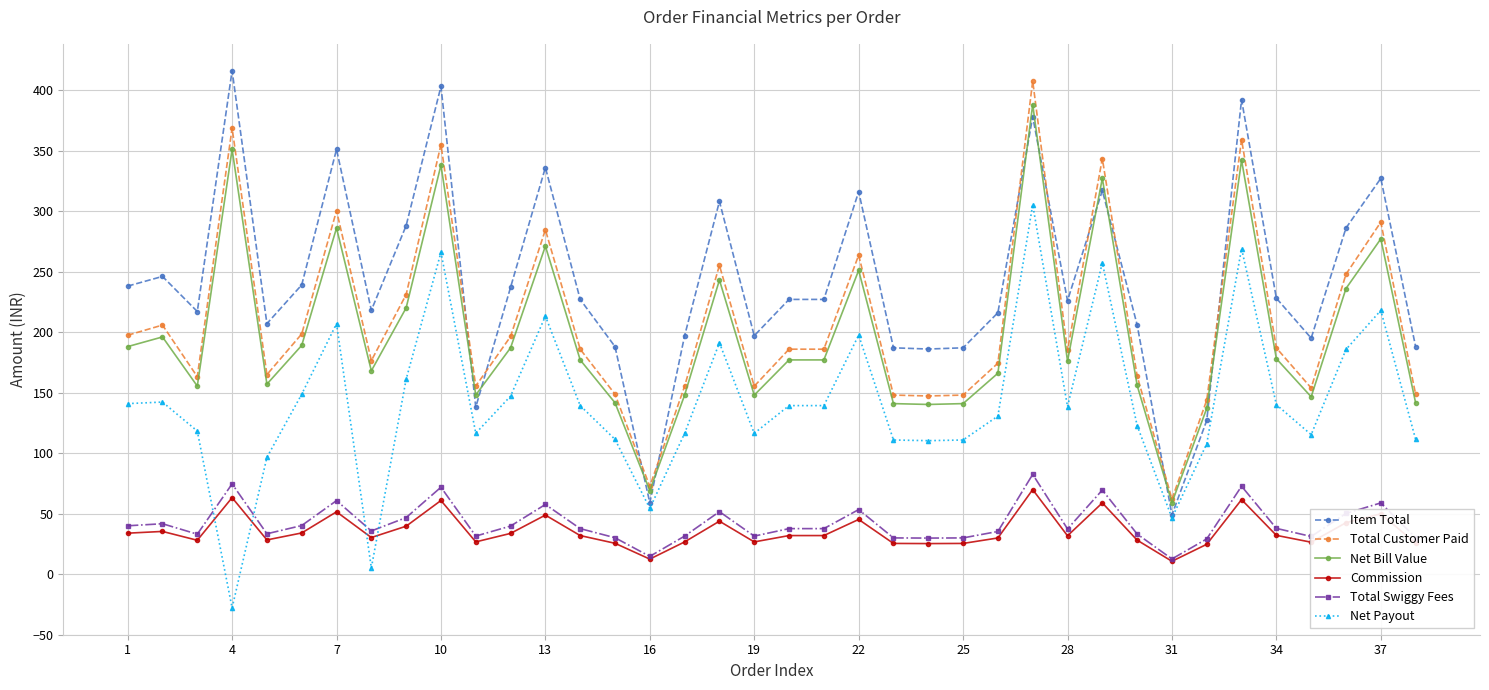

Is this an area chart (filled region under the line)?

No